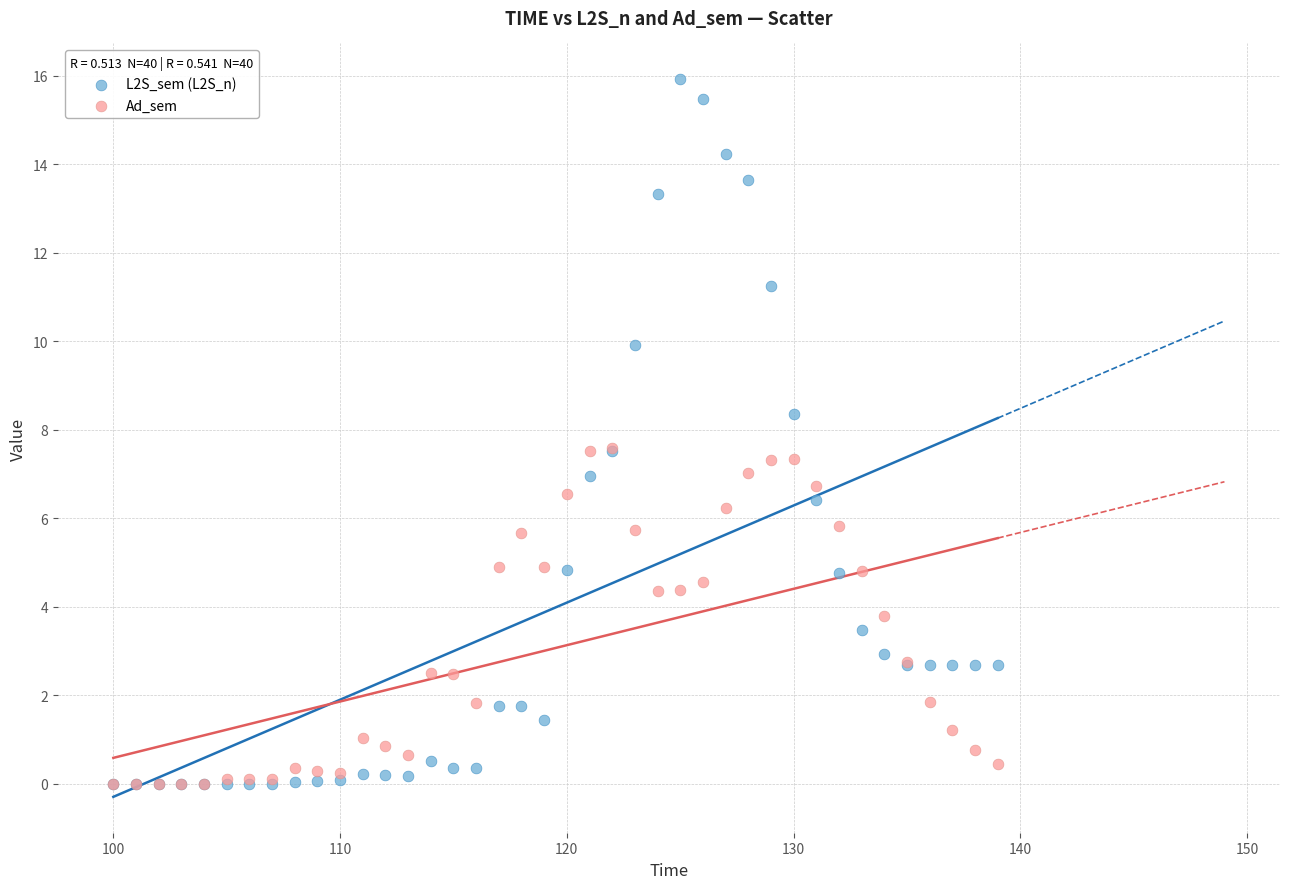

What are all the series names shown in the legend?

L2S_sem (L2S_n), Ad_sem